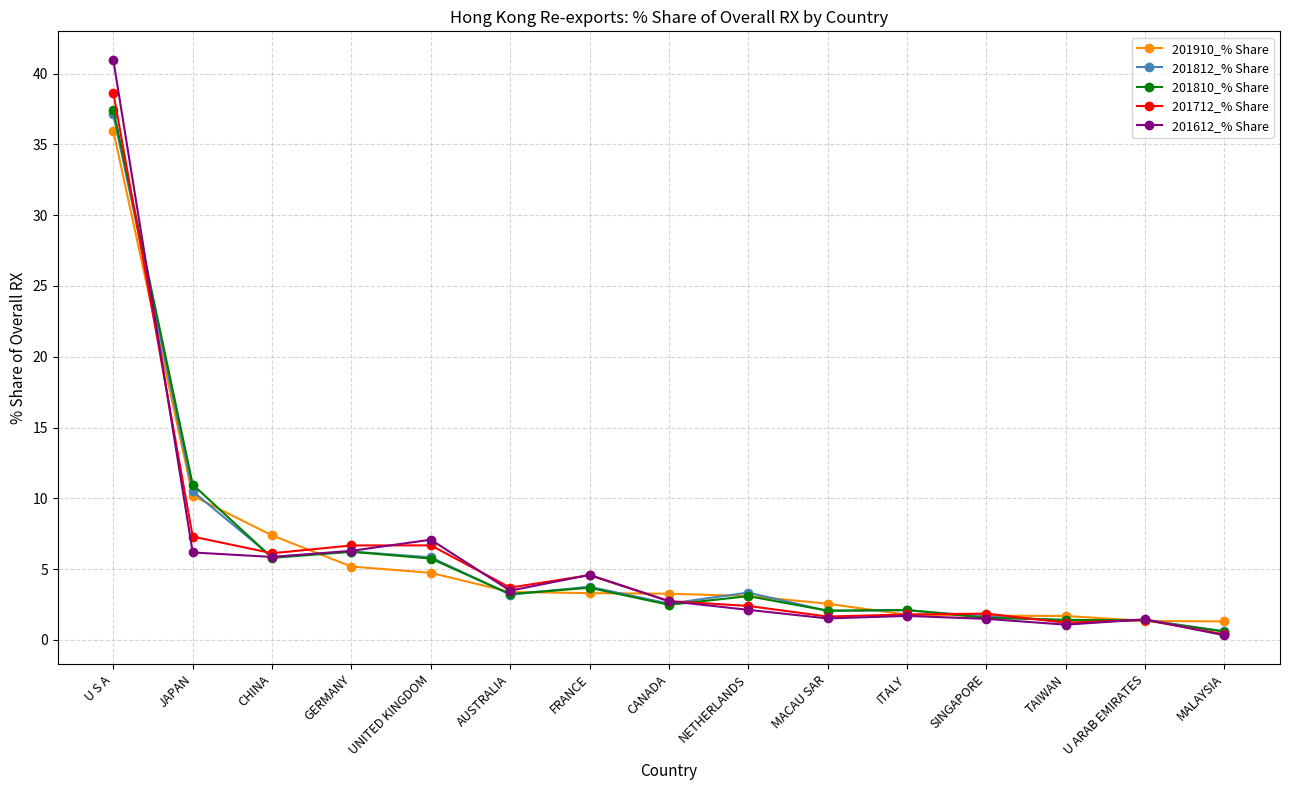

What is the difference between the 201812_% Share values at TAIWAN and AUSTRALIA?

1.8